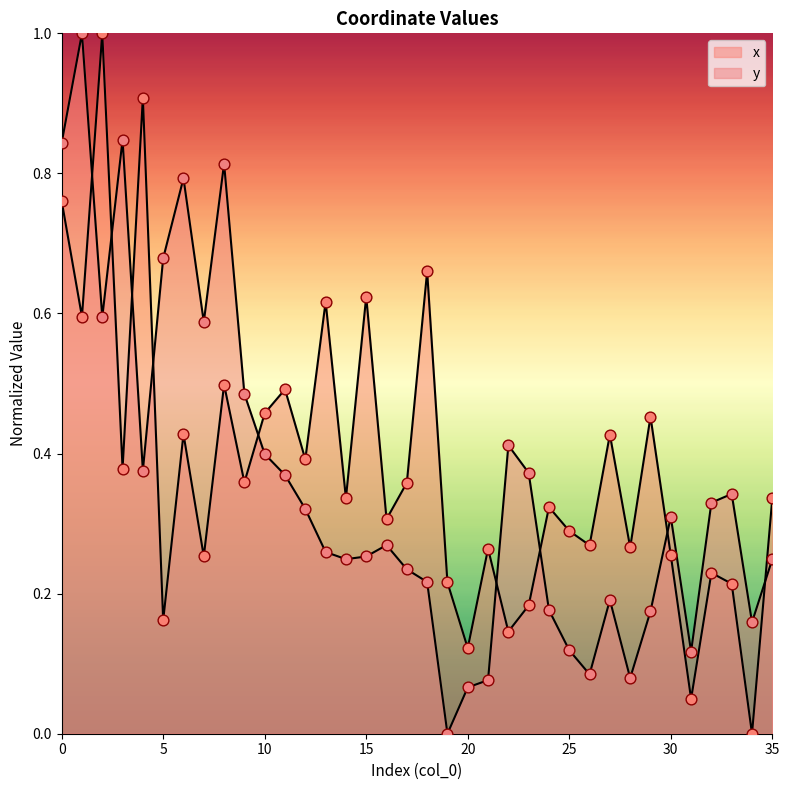

Which series reaches the minimum Y coordinate?

x